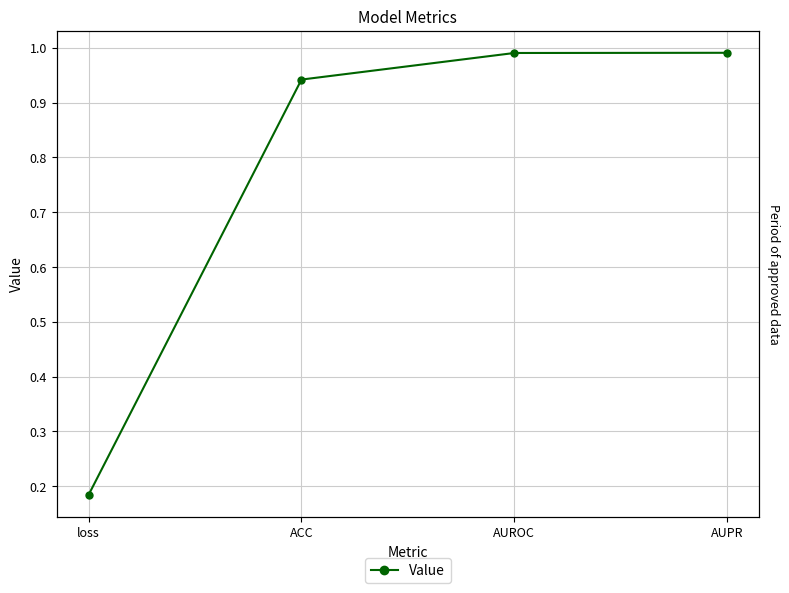

How many distinct data groups are displayed?

1